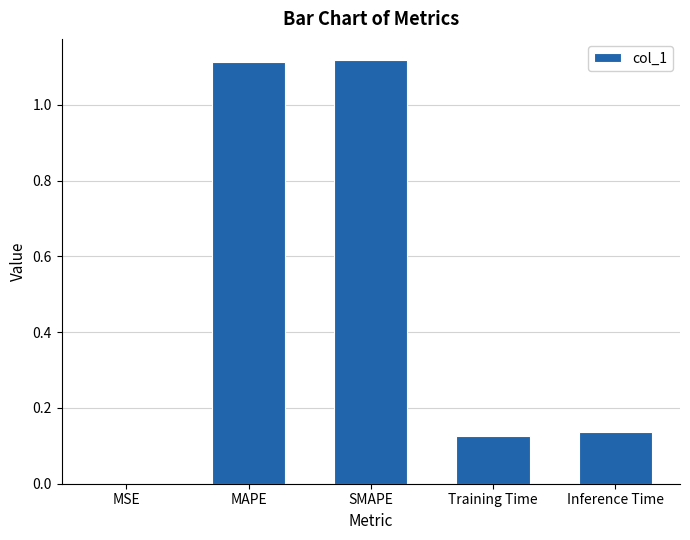

What is the average value?

0.5